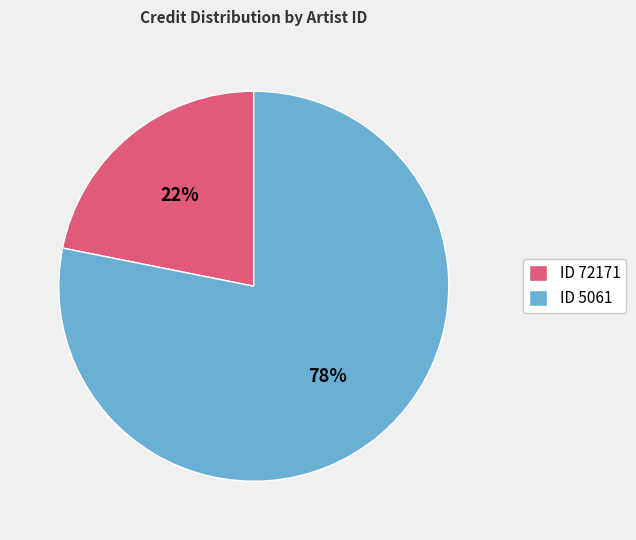

Is the sum of ID 72171 and ID 5061 greater than half?

Yes